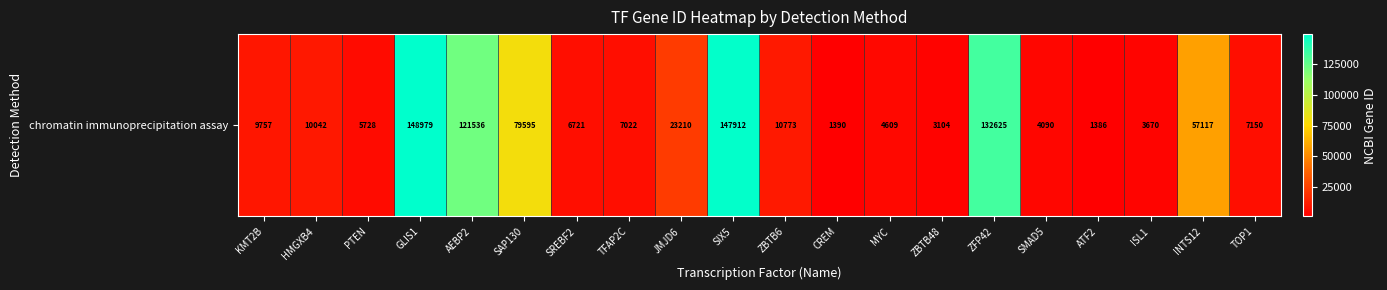

Rank the categories by value from lowest to highest.

ATF2, CREM, ZBTB48, ISL1, SMAD5, MYC, PTEN, SREBF2, TFAP2C, TOP1, KMT2B, HMGXB4, ZBTB6, JMJD6, INTS12, SAP130, AEBP2, ZFP42, SIX5, GLIS1